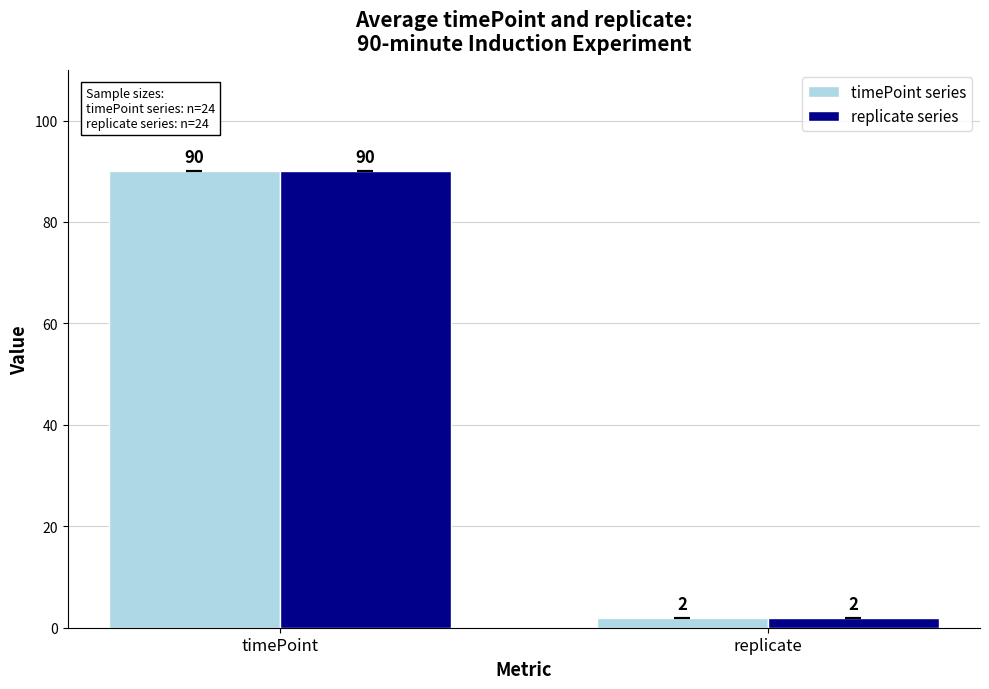

Read the timePoint series value at timePoint, to the nearest 5.

90